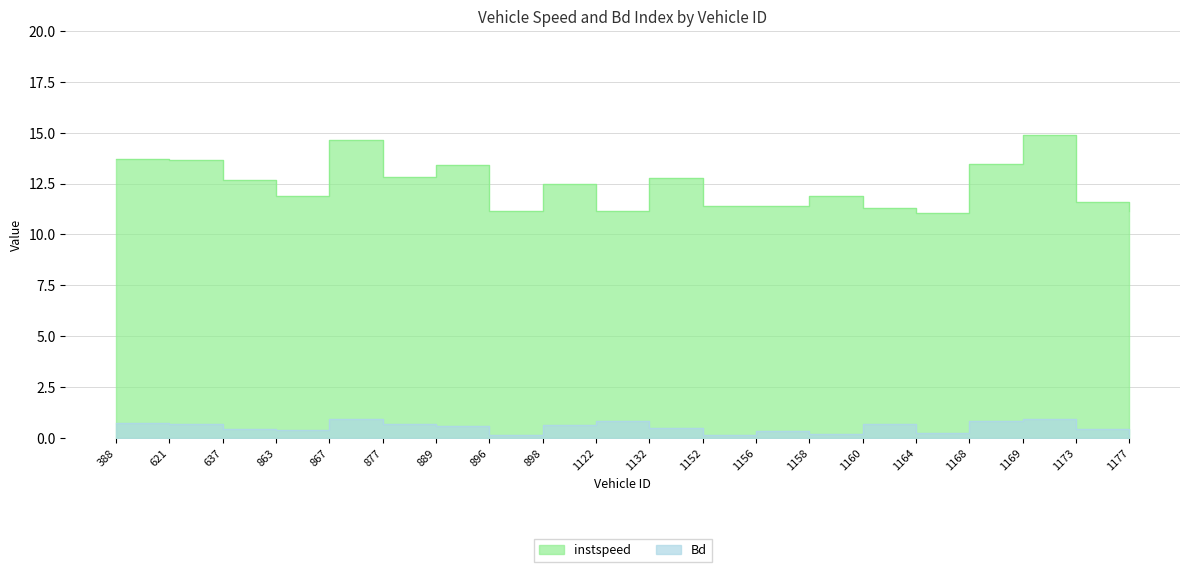

Between 863 and 1177, which is larger?

863